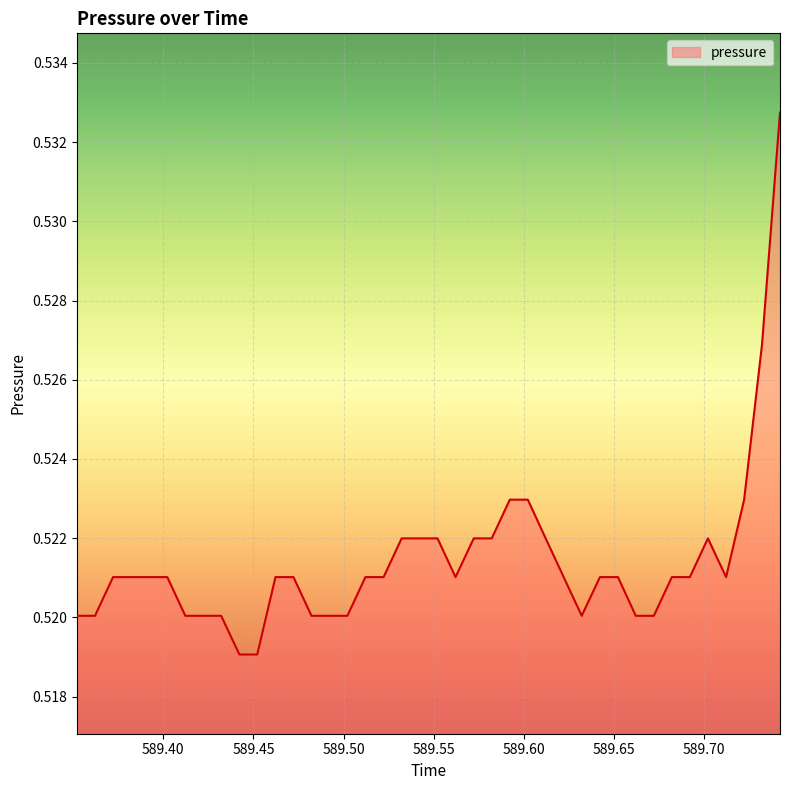

What is the value of the 32nd point from the left?

0.5